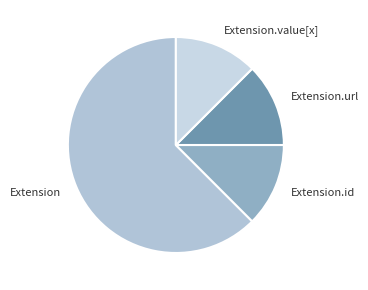

The Extension slice represents 62% of the pie. True or false?

True